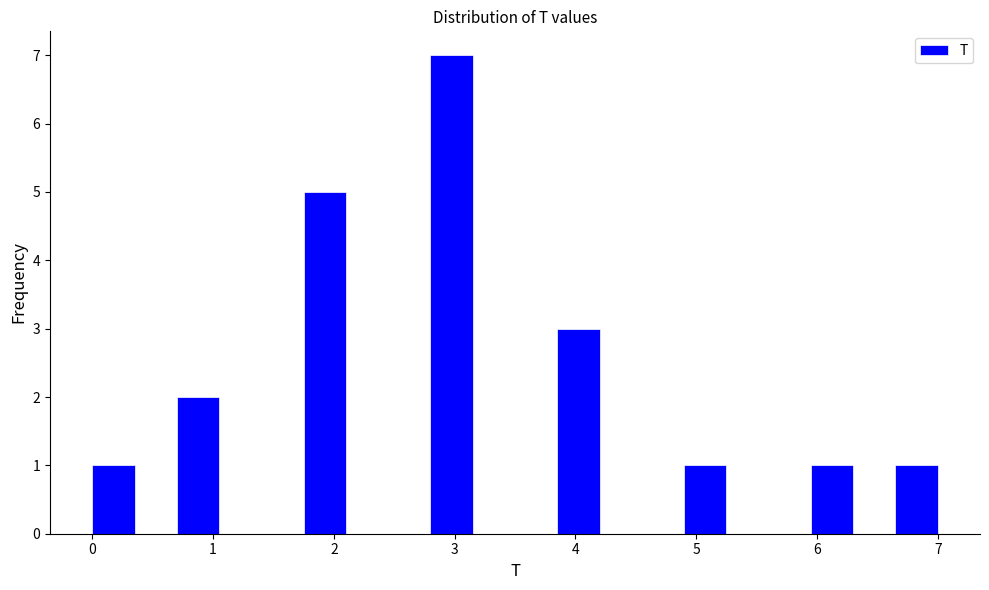

Read against the x-axis, roughly where is the centre of the tallest bar?

3.0